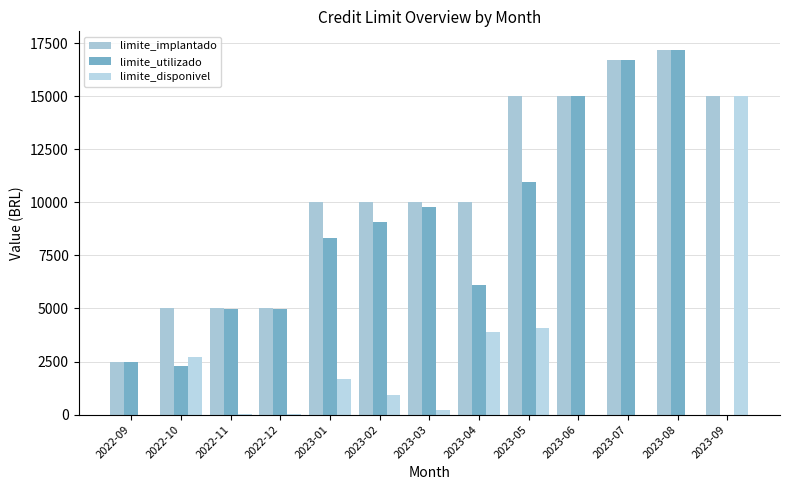

What is the value of the limite_implantado bar at the 13th from the left?

15000.0